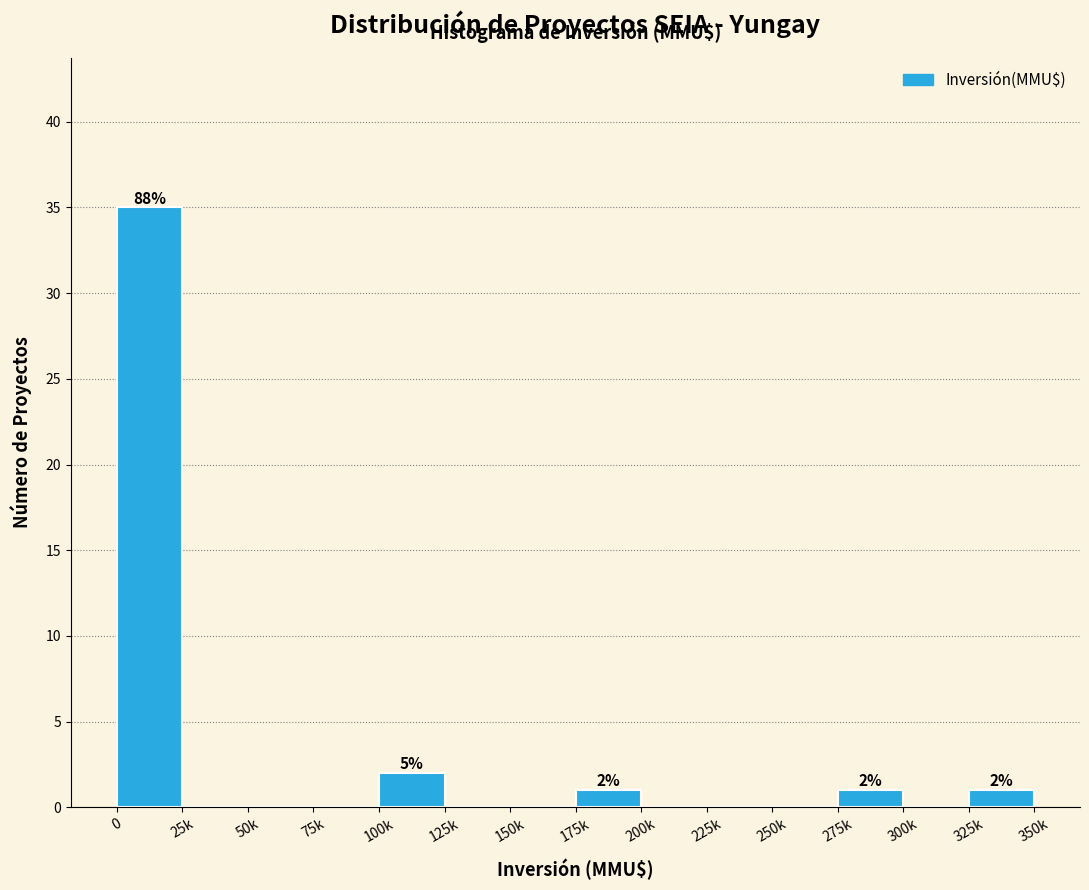

Reading right to left, list all the values displayed in this chart.

325k=1	300k=0	275k=1	250k=0	225k=0	200k=0	175k=1	150k=0	125k=0	100k=2	75k=0	50k=0	25k=0	0=35